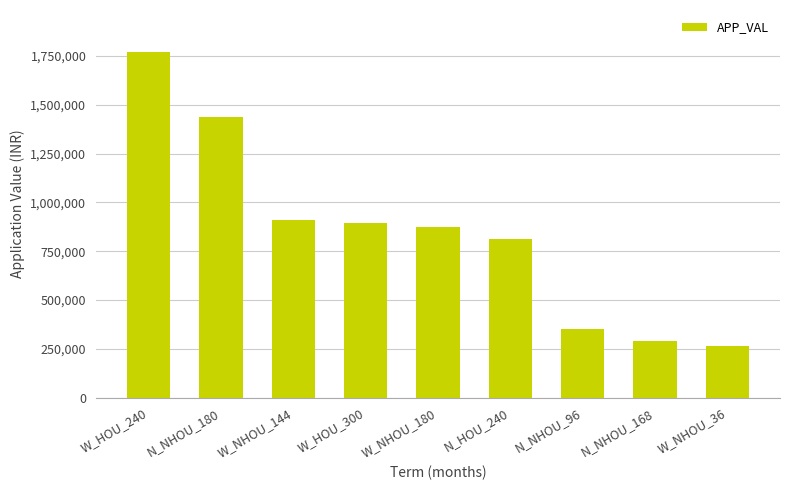

The value at N_HOU_240 is 813907. True or false?

True